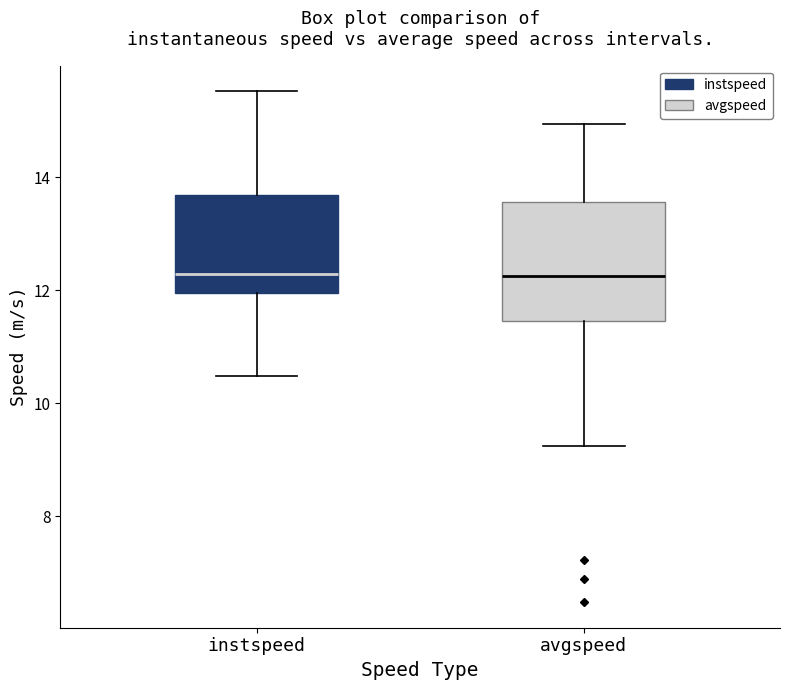

Comparing the boxes themselves (not the whiskers), which one is the tallest?

avgspeed